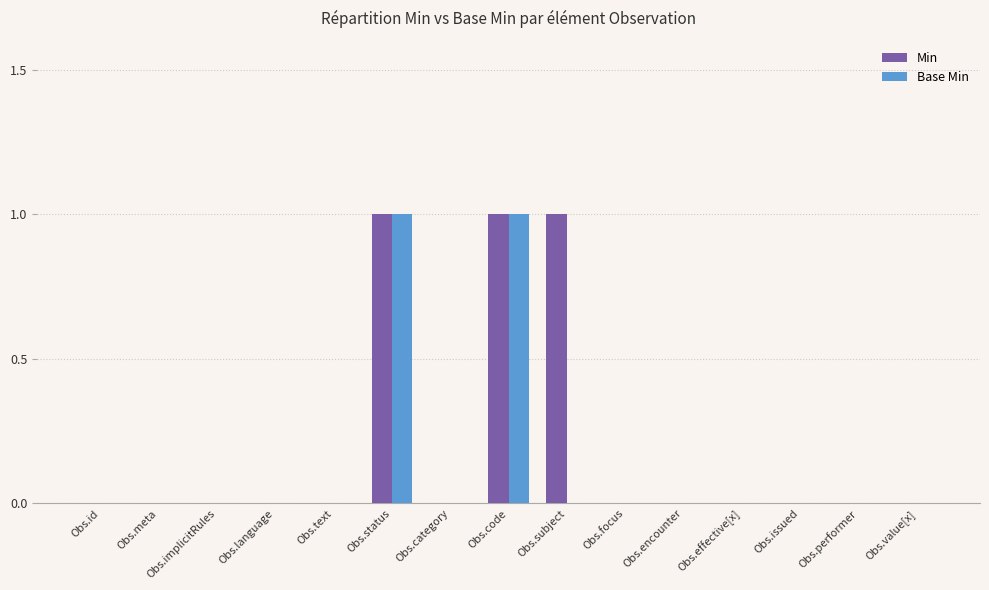

What is the highest value of the Base Min series?

1